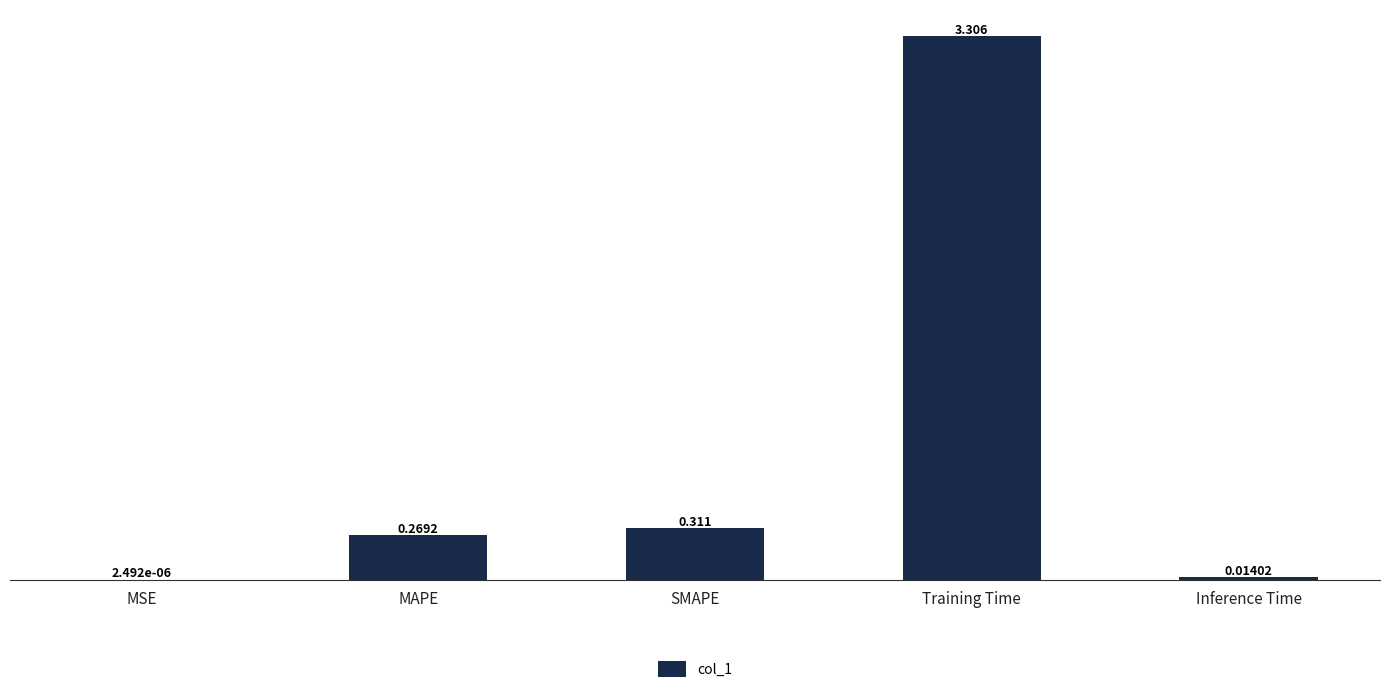

Which has a higher value, Inference Time or MAPE?

MAPE